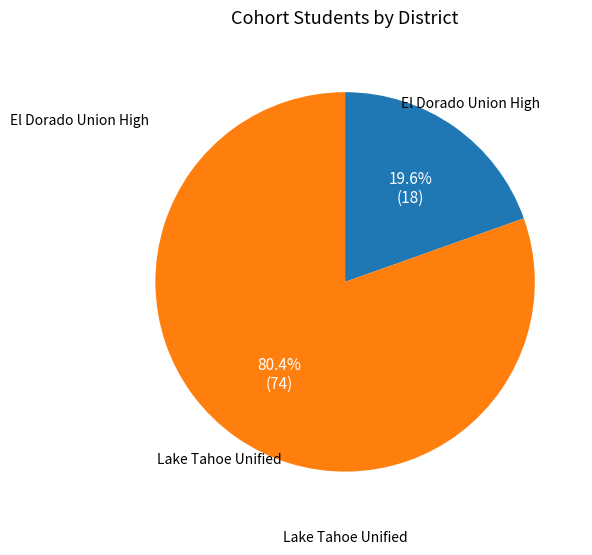

Does any single category account for the majority?

Yes